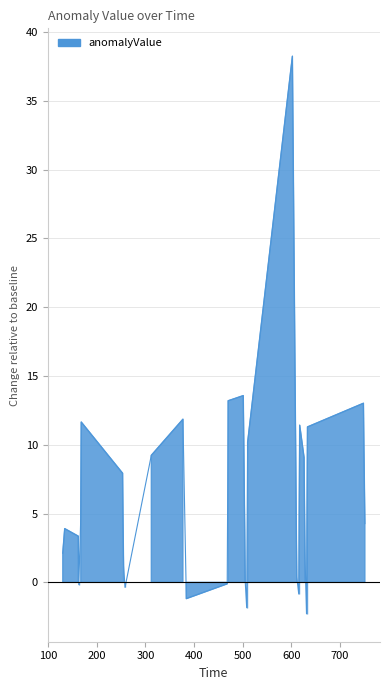

Reading left to right, list all the values displayed in this chart.

2.1	3.9	3.4	-0.2	4.7	11.7	7.9	4.1	1.2	-0.4	9.2	11.9	-1.2	-0.1	13.2	13.6	10.5	7.1	3.8	0.1	-1.8	10.2	38.3	12.7	8.7	4.3	0.4	-0.8	5.0	11.4	9.1	5.2	1.7	-2.3	3.6	11.3	13.0	9.9	7.1	4.3